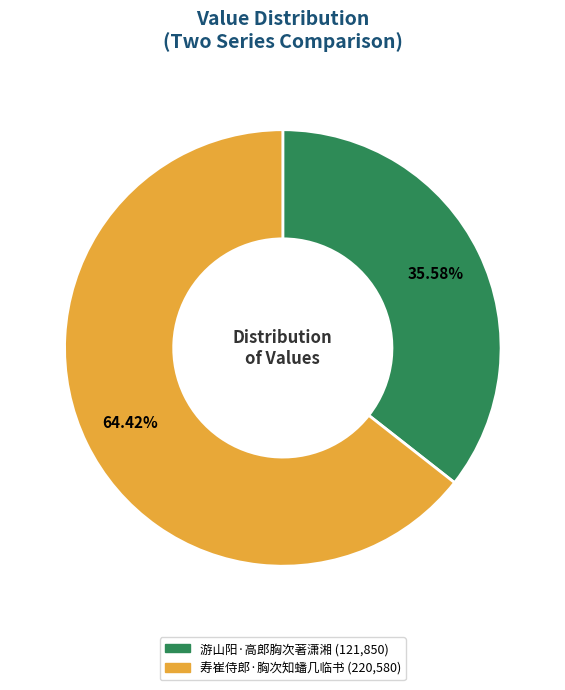

What portion of the pie excludes 游山阳·高郎胸次著潇湘?

64.4%